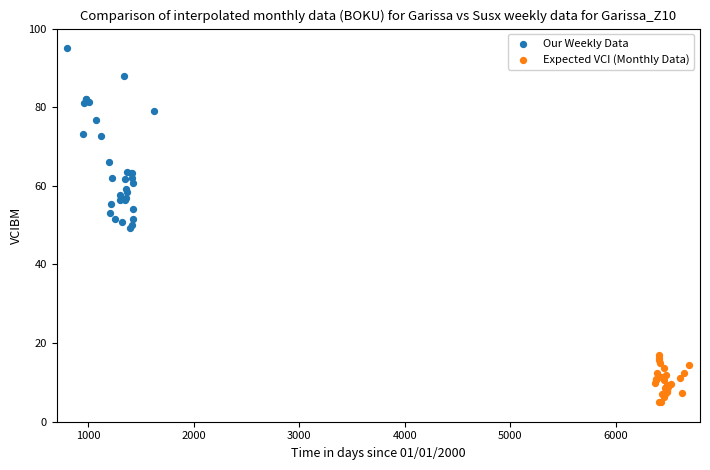

Which series has the largest Y range (max minus min)?

Our Weekly Data